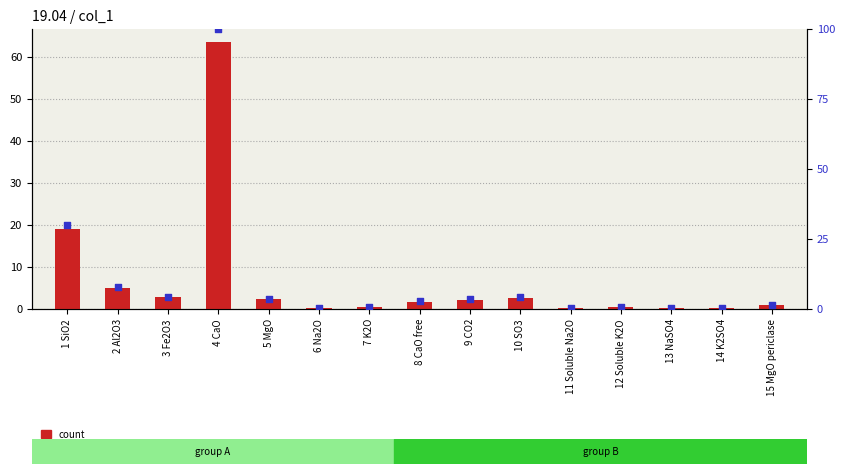

Is the value of percentile rank within the sample at 10 SO3 greater than the value of count at 10 SO3?

Yes